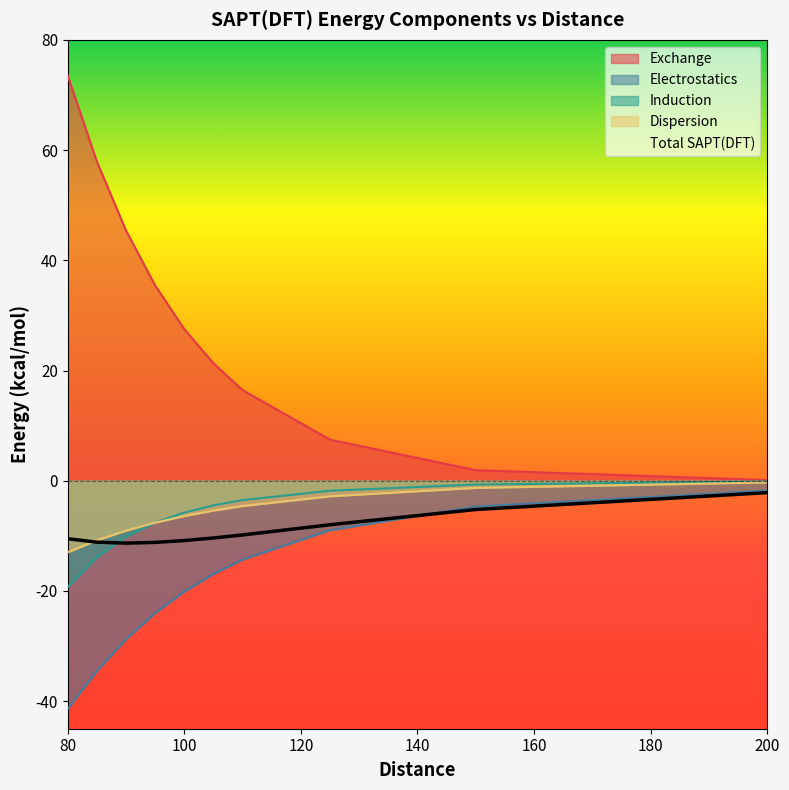

The Total SAPT(DFT) series shows -11.2 at 95.0. True or false?

True